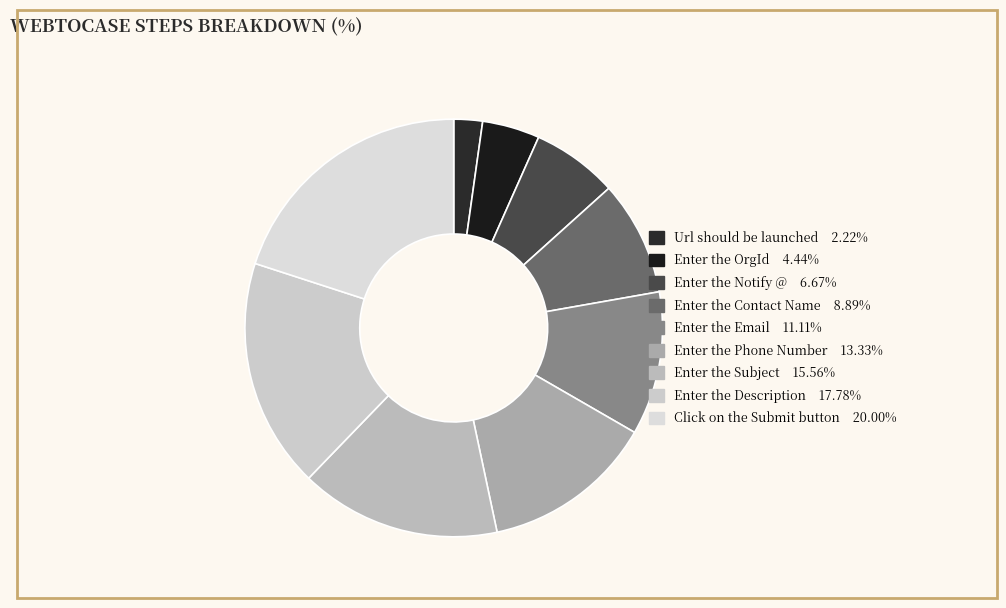

Count the number of slices in the pie.

9